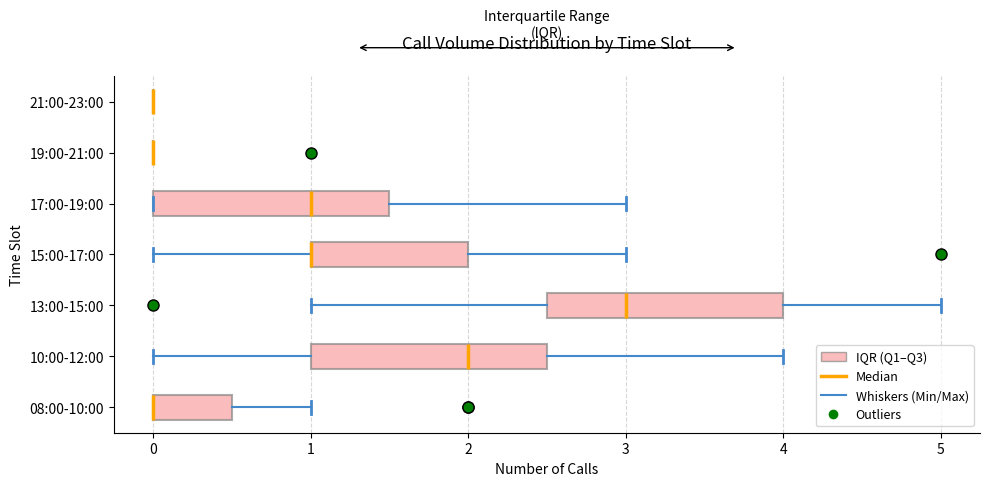

Reading bottom to top, read every box against the x-axis: the position of its median line, the range the box covers, and the ends of its whiskers. The values are not printed on the chart, so give them approximately, as read against the axis.

08:00-10:00: median 0.0 (drawn on the box's left edge), box 0.0 to 0.5, whiskers 0.0 to 1.0
10:00-12:00: median 2.0, box 1.0 to 2.5, whiskers 0.0 to 4.0
13:00-15:00: median 3.0, box 2.5 to 4.0, whiskers 1.0 to 5.0
15:00-17:00: median 1.0 (drawn on the box's left edge), box 1.0 to 2.0, whiskers 0.0 to 3.0
17:00-19:00: median 1.0, box 0.0 to 1.5, whiskers 0.0 to 3.0
19:00-21:00: box collapsed to a line at 0.0, whiskers 0.0 to 0.0
21:00-23:00: box collapsed to a line at 0.0, whiskers 0.0 to 0.0